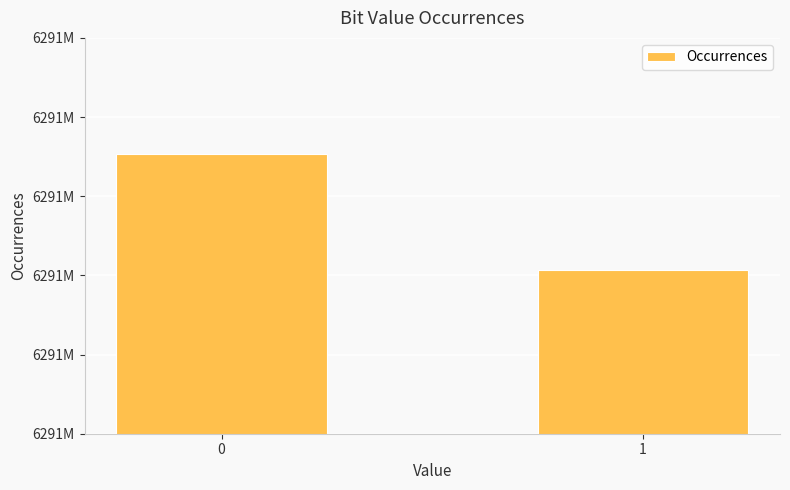

How many values are between 6291441303 and 6291470697?

2